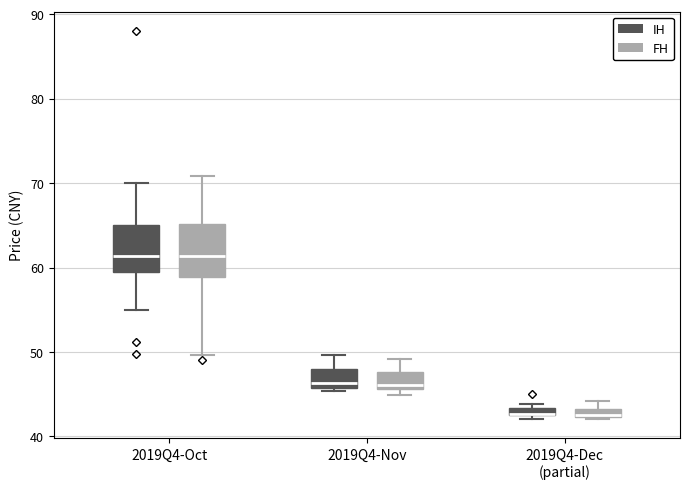

Where is the upper edge of the box for 2019Q4-Oct (FH) on the y-axis? The values are not printed on the chart, so give them approximately, as read against the axis.

65